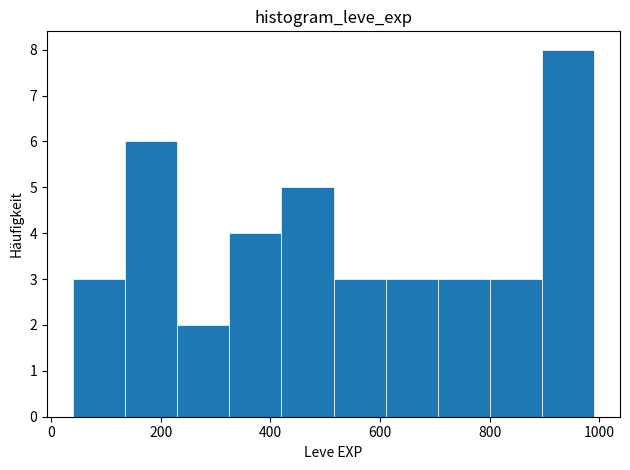

Reading left to right, list every bar in this chart as the range it spans on the x-axis followed by its height. Neither the bar edges nor the heights are printed on the chart, so give them approximately, as read against the axes.

40 to 135: 3
135 to 230: 6
230 to 325: 2
325 to 420: 4
420 to 515: 5
515 to 610: 3
610 to 705: 3
705 to 800: 3
800 to 895: 3
895 to 990: 8